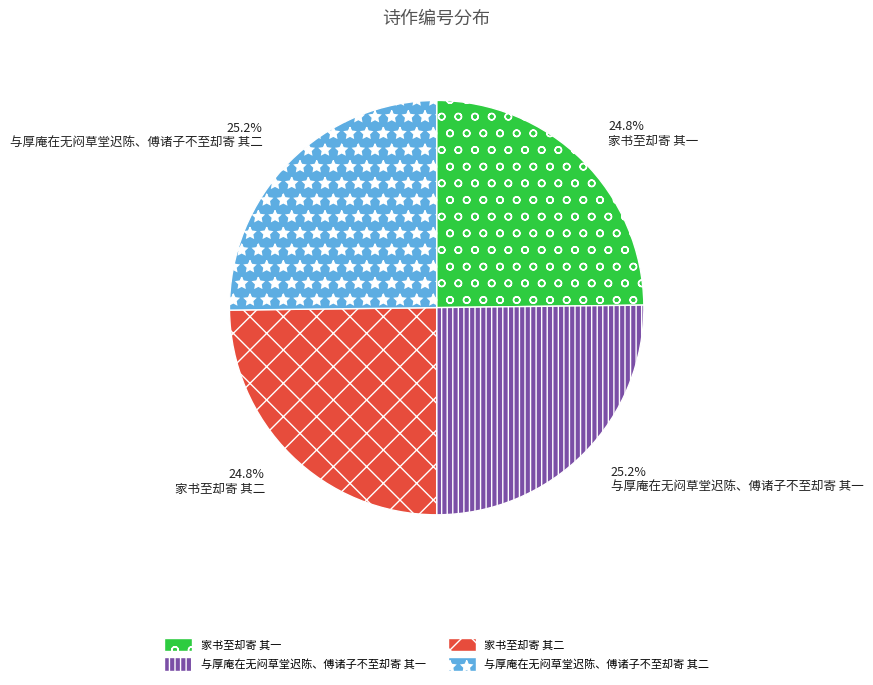

What percentage is the 与厚庵在无闷草堂迟陈、傅诸子不至却寄 其一 slice, to the nearest percent?

25%